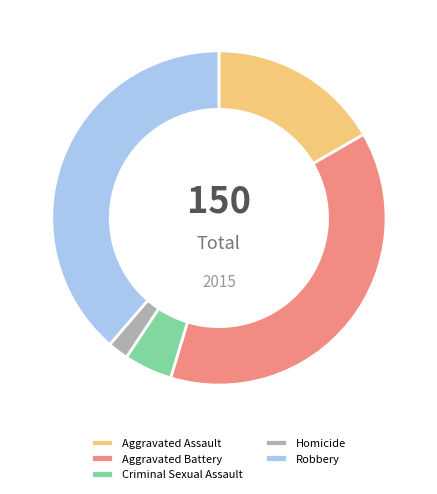

Which slice is the largest?

Robbery